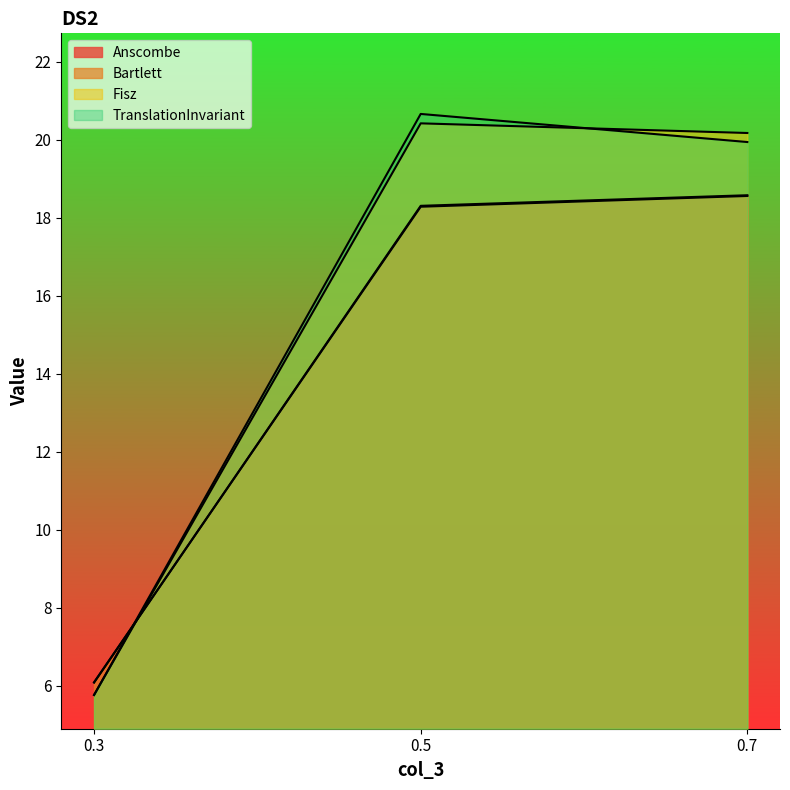

At which label is TranslationInvariant closest to 13?

0.7